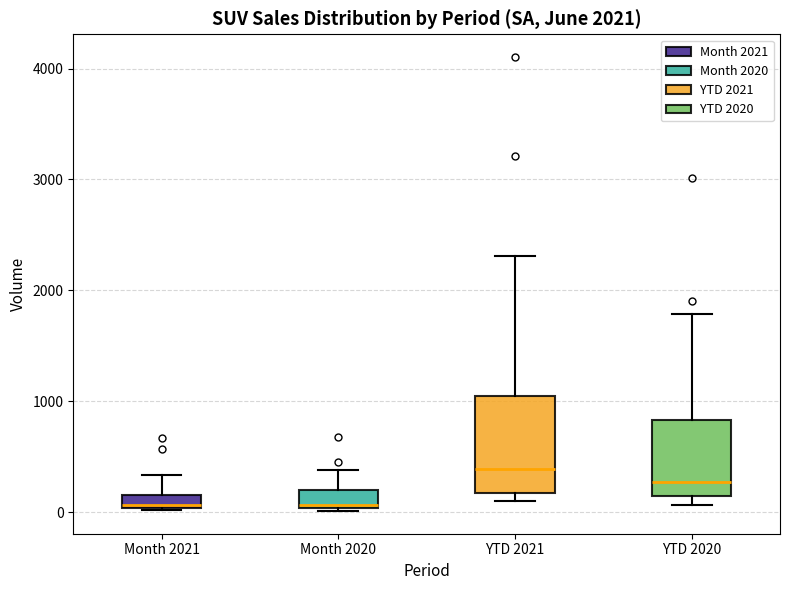

Where is the upper edge of the box for Month 2020 on the y-axis? The values are not printed on the chart, so give them approximately, as read against the axis.

200